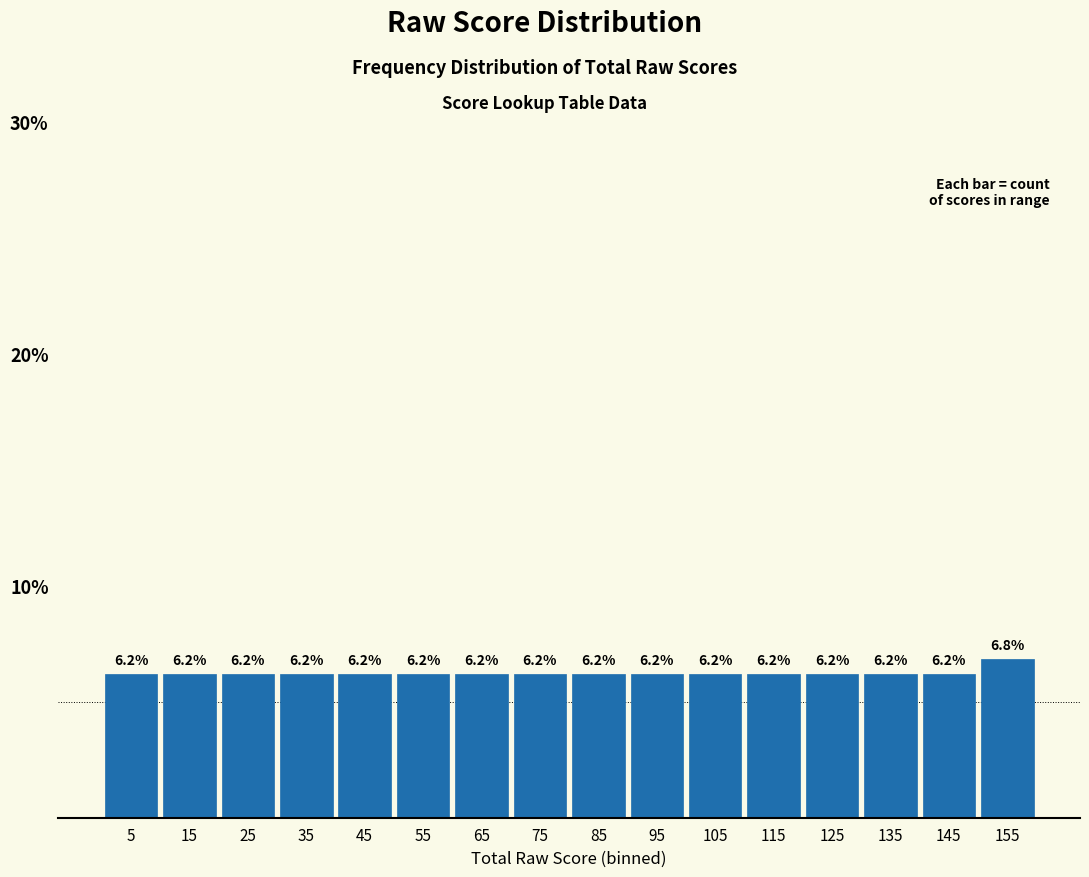

Reading left to right, list every bar in this chart as the range it spans on the x-axis followed by its height.

0 to 10: 6.2
10 to 20: 6.2
20 to 30: 6.2
30 to 40: 6.2
40 to 50: 6.2
50 to 60: 6.2
60 to 70: 6.2
70 to 80: 6.2
80 to 90: 6.2
90 to 100: 6.2
100 to 110: 6.2
110 to 120: 6.2
120 to 130: 6.2
130 to 140: 6.2
140 to 150: 6.2
150 to 160: 6.8